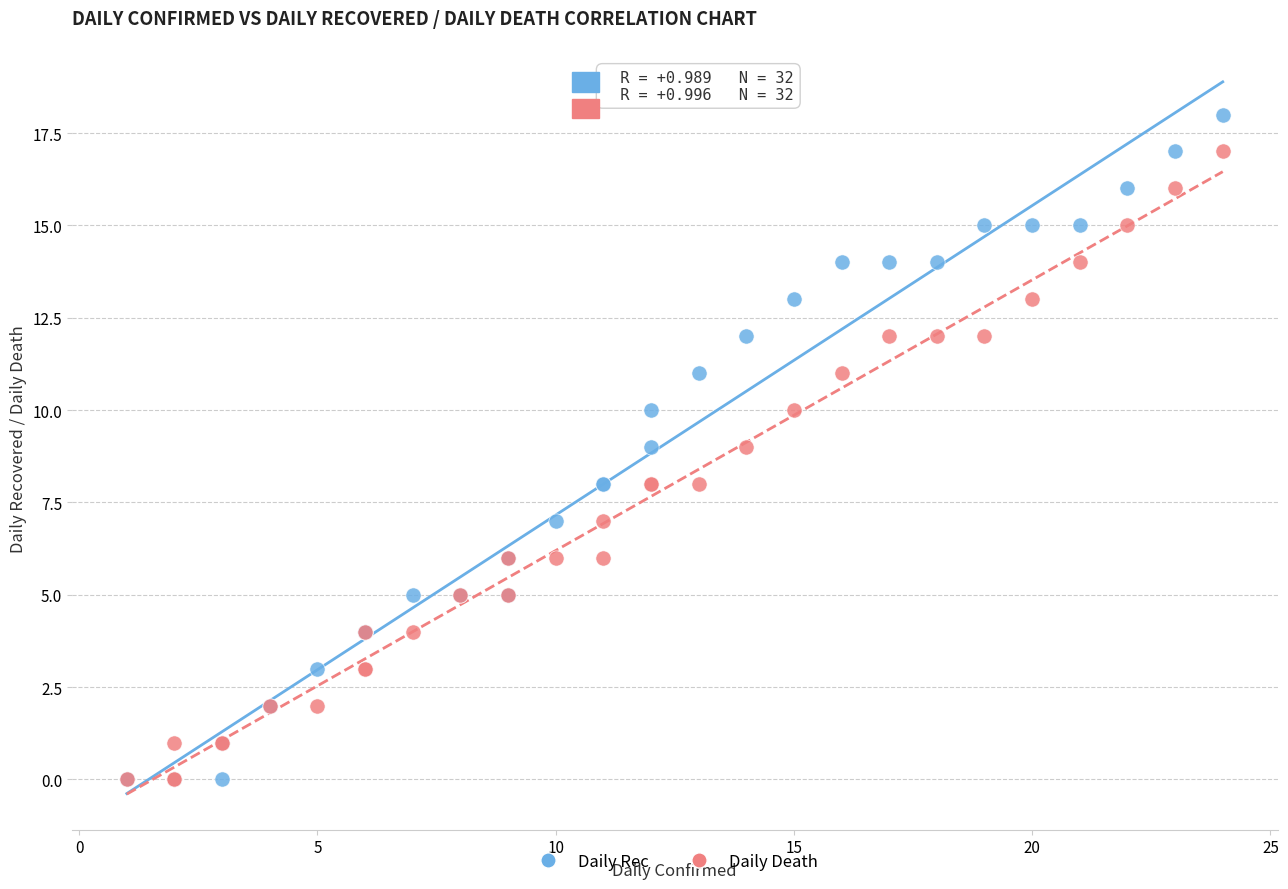

What are all the series names shown in the legend?

Daily Rec, Daily Death